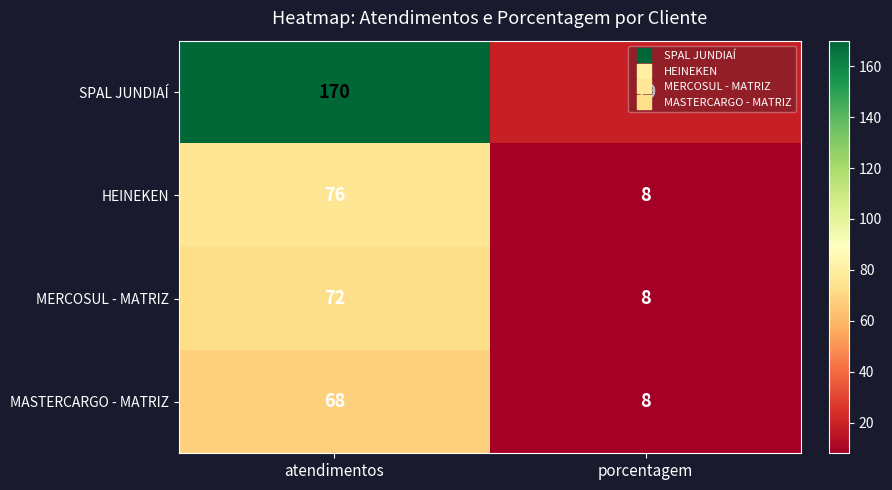

What is the sum of all SPAL JUNDIAÍ values?

189